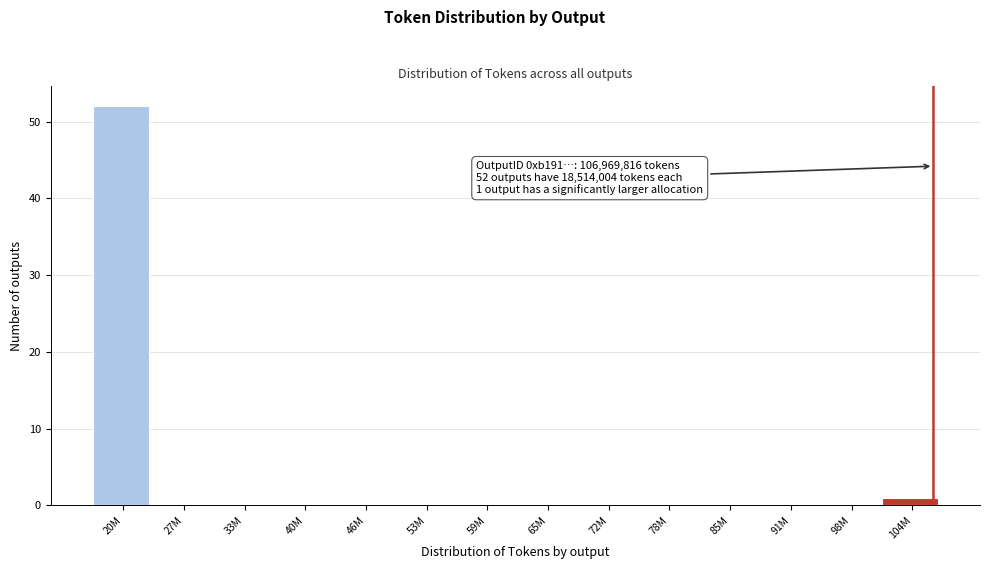

Reading left to right, extract all data points from this chart.

20M=52	27M=0	33M=0	40M=0	46M=0	53M=0	59M=0	65M=0	72M=0	78M=0	85M=0	91M=0	98M=0	104M=1